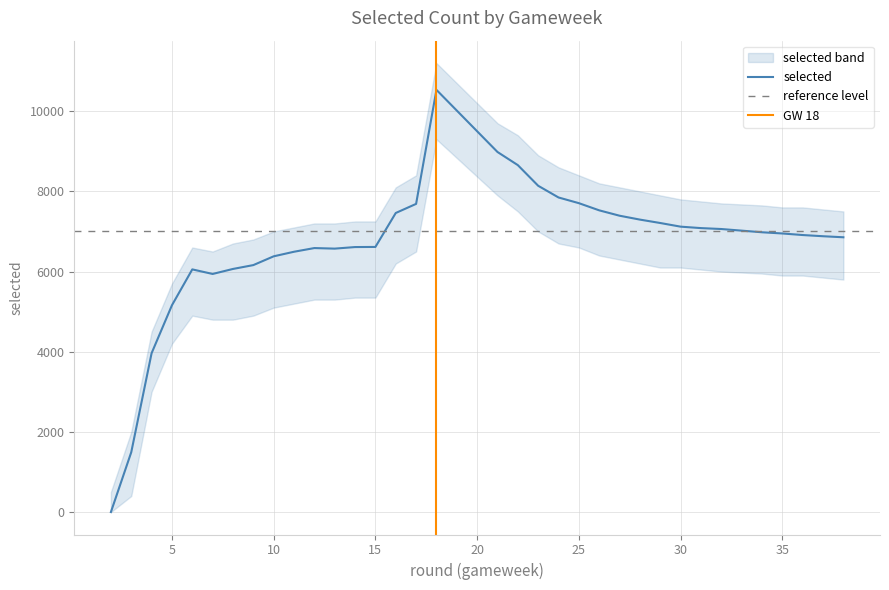

What is the value of the 15th point from the left?

7461